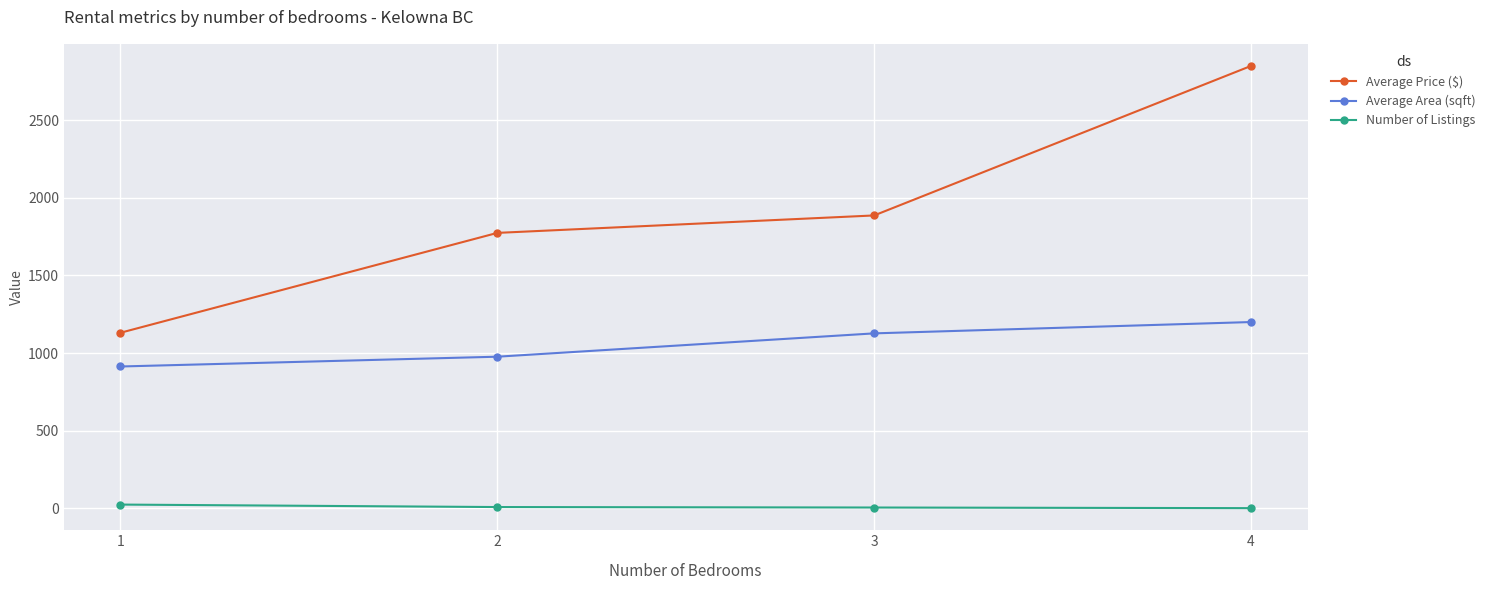

List the series in order of their peak value, highest first.

Average Price ($), Average Area (sqft), Number of Listings